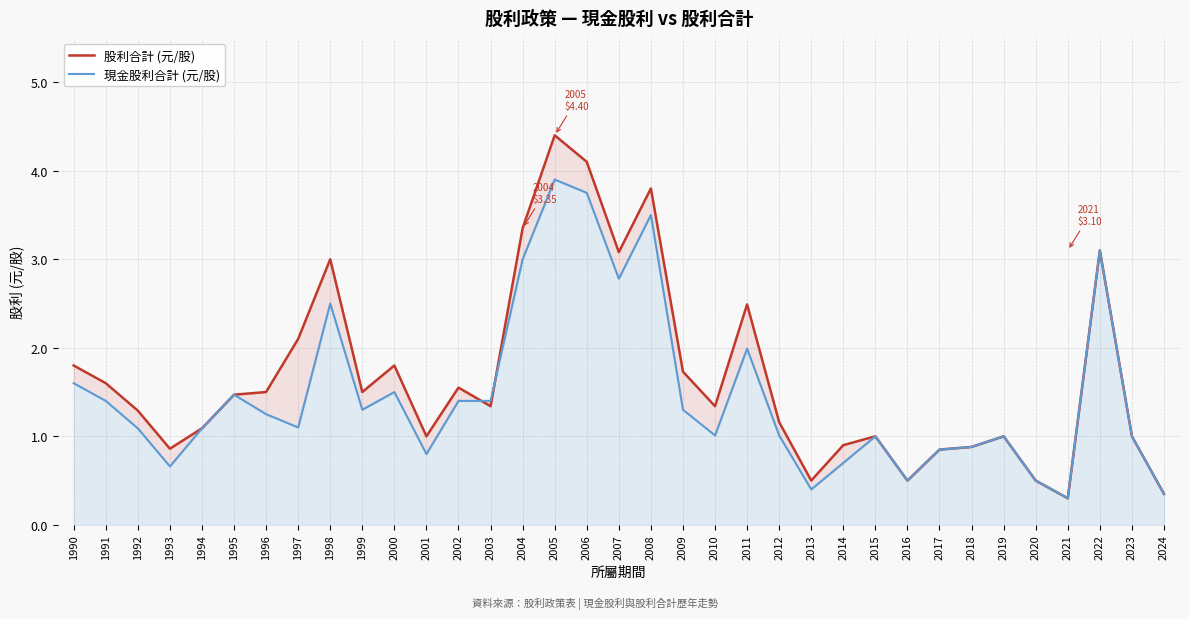

What is the lowest value of the 股利合計 (元/股) series?

0.3